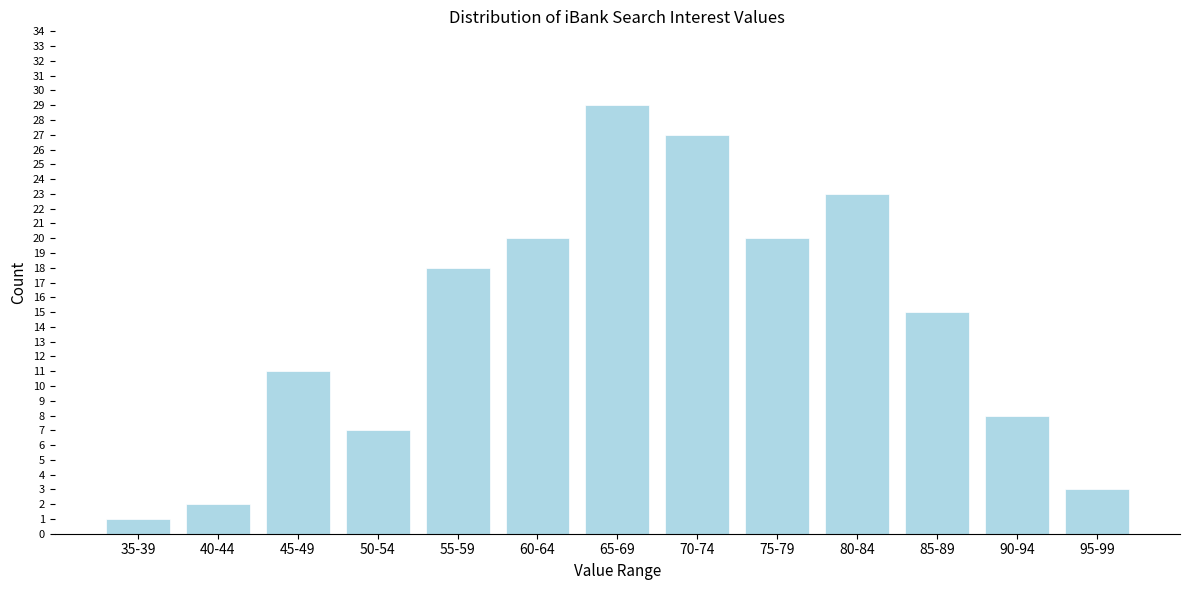

Reading right to left, extract all data points from this chart.

3	8	15	23	20	27	29	20	18	7	11	2	1